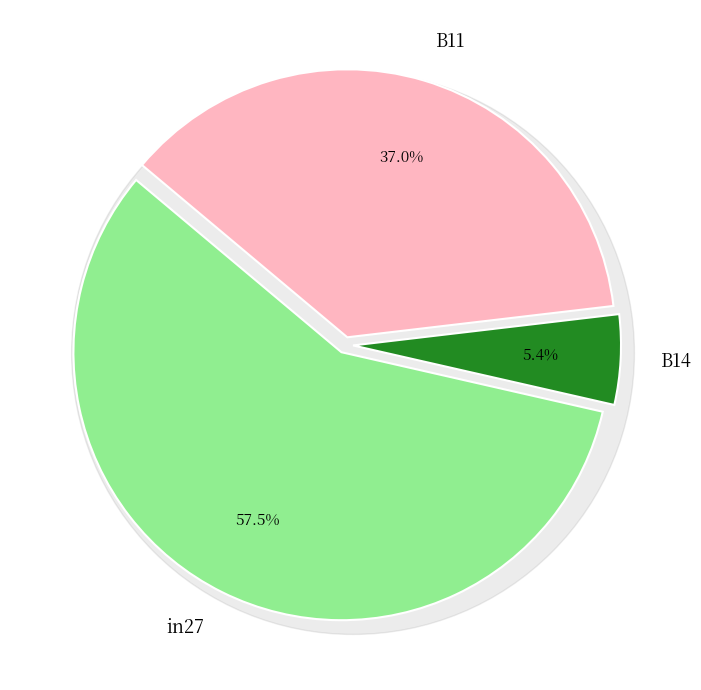

Is it true that in27 is 58% of the pie?

True